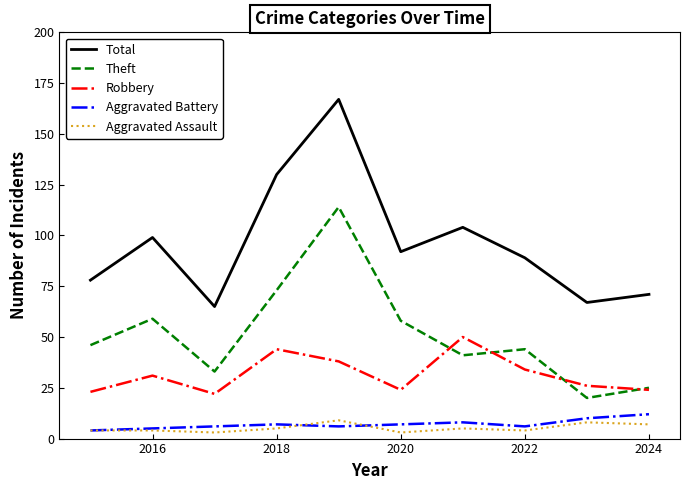

What is the difference between the maximum and minimum values in the Theft series?

94